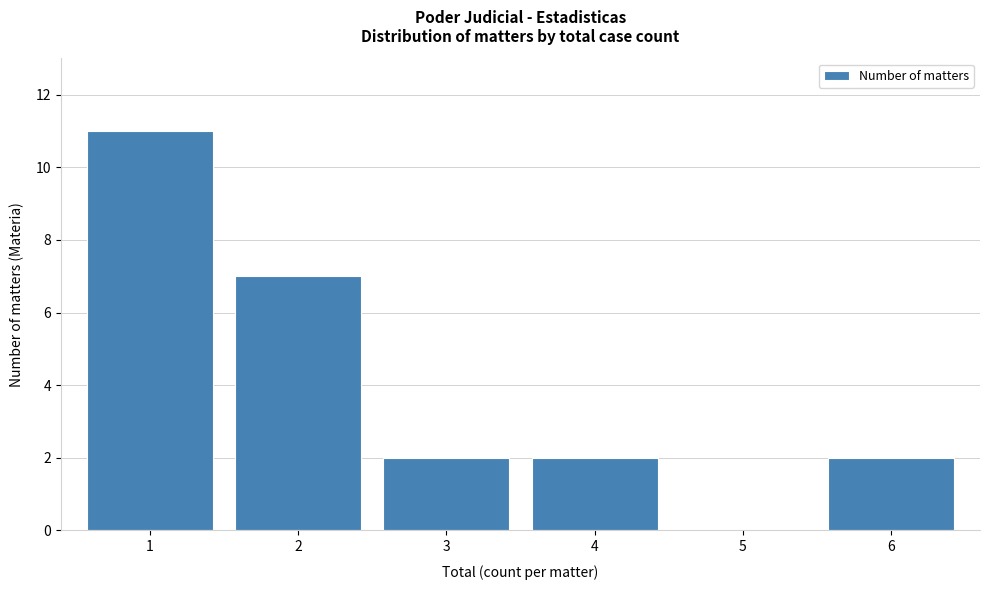

What is the height of the bar covering 3.5 to 4.5 on the x-axis? The values are not printed on the chart, so give them approximately, as read against the axis.

2